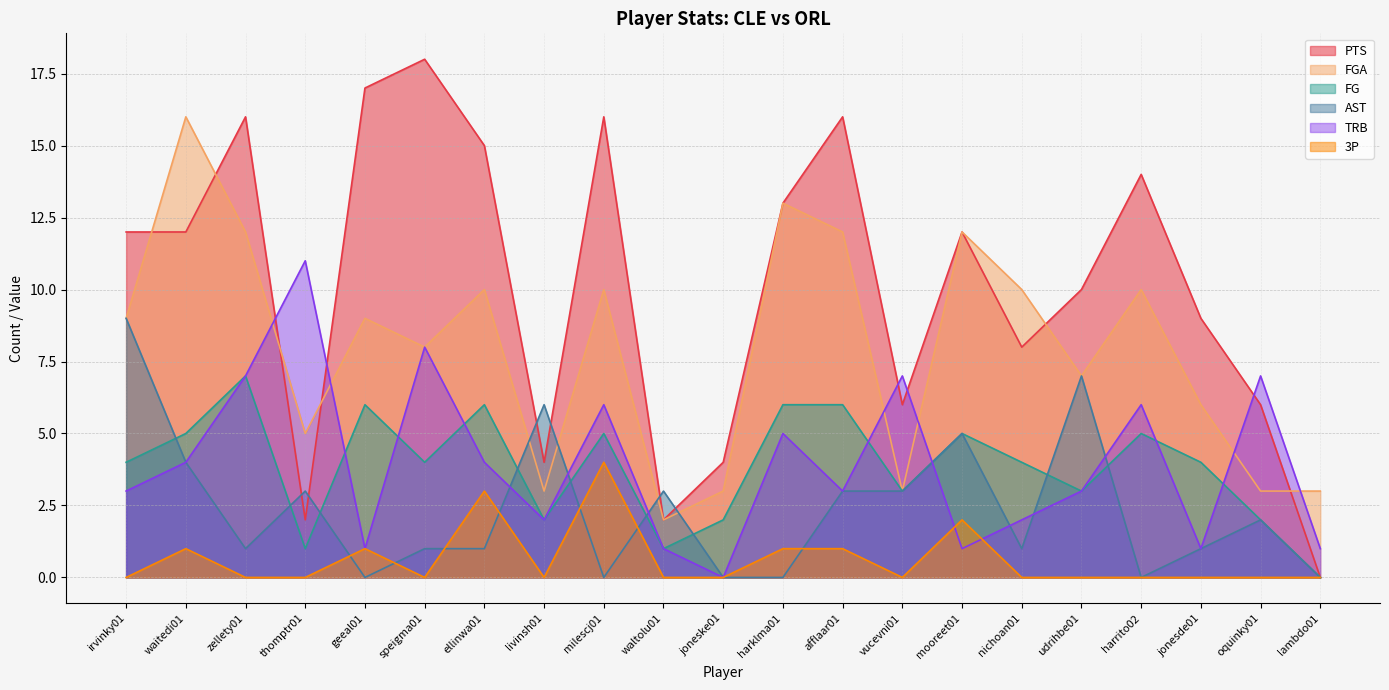

List the series in order of their peak value, highest first.

PTS, FGA, TRB, AST, FG, 3P